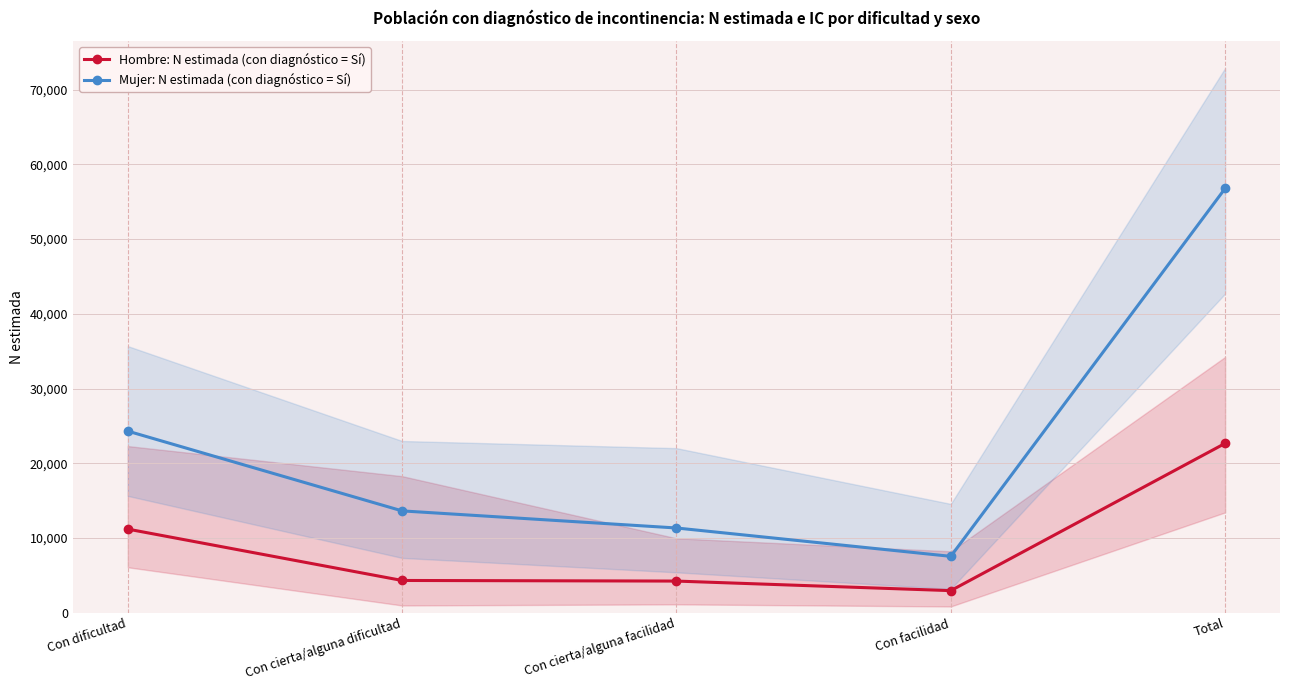

Where is the first local minimum for Hombre: N estimada (con diagnóstico = Sí)?

Con facilidad